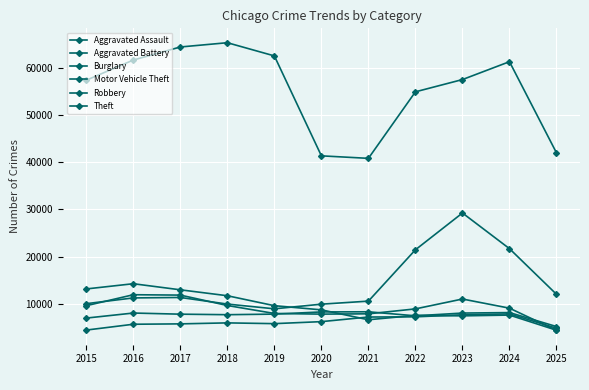

Does the chart have visible grid lines?

Yes